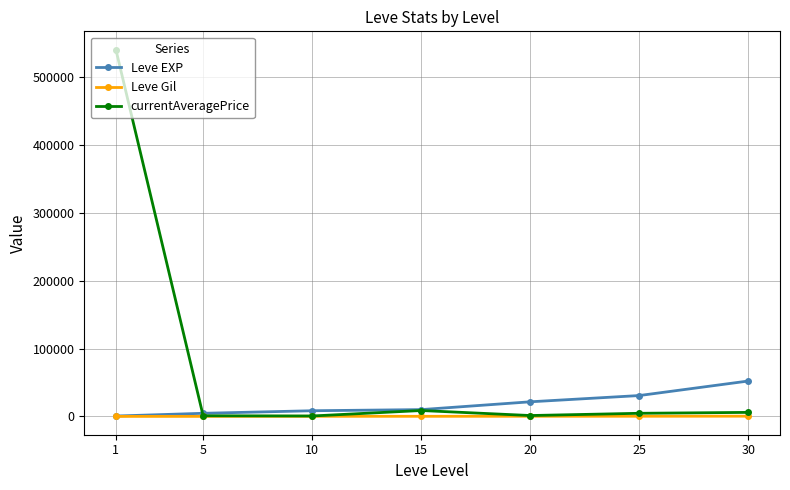

The value of currentAveragePrice at 1 is 540333.3. True or false?

True